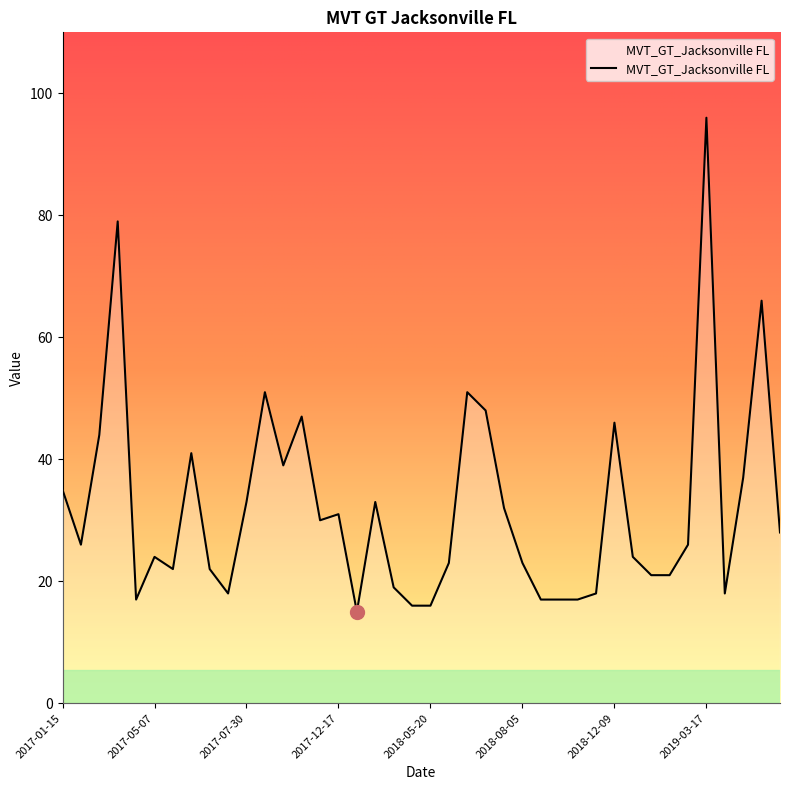

What is the smallest value displayed?

15